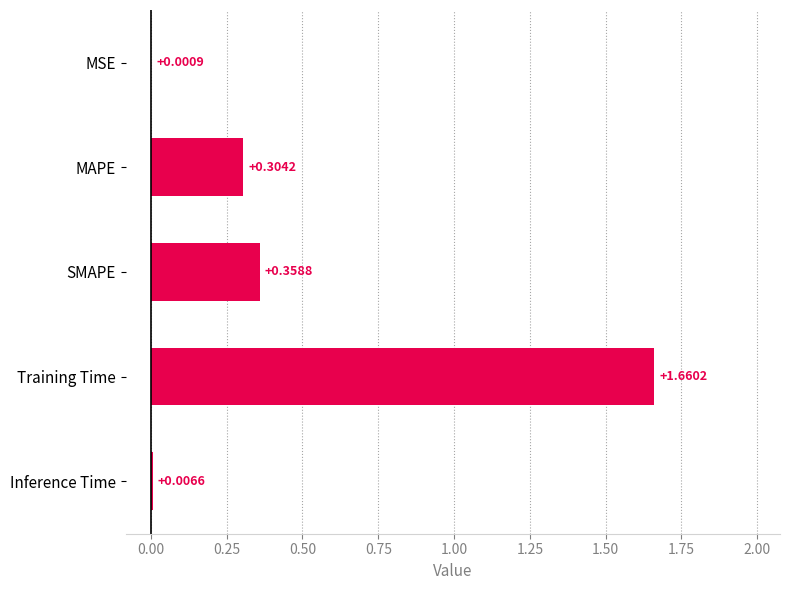

At which label is the value closest to 0?

MSE